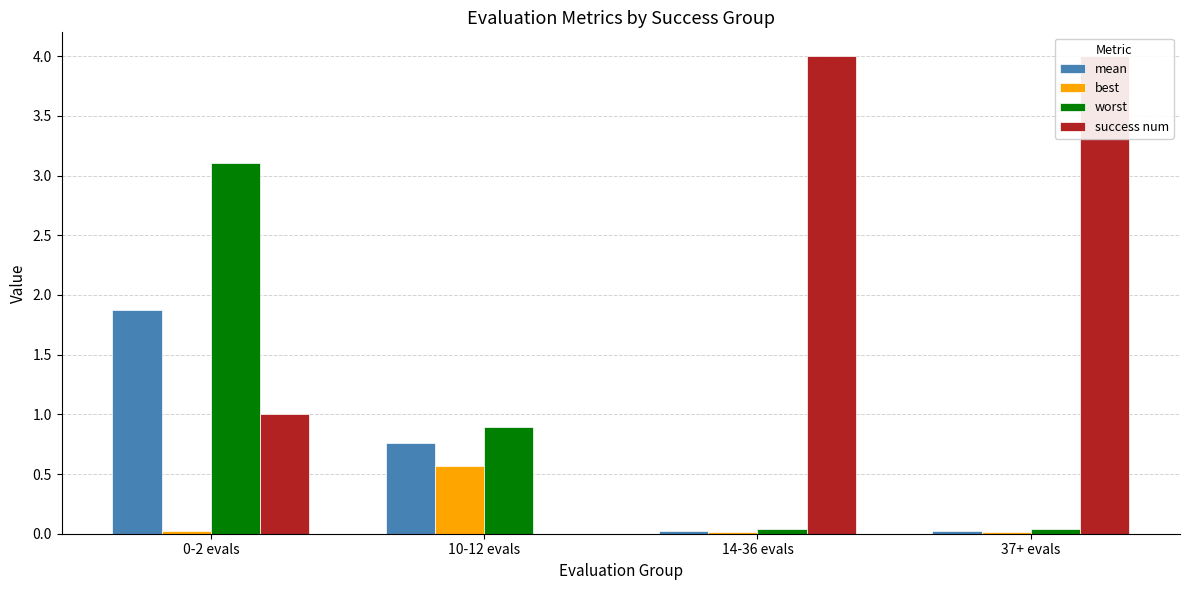

List the series in order of their overall mean, highest first.

success num, worst, mean, best